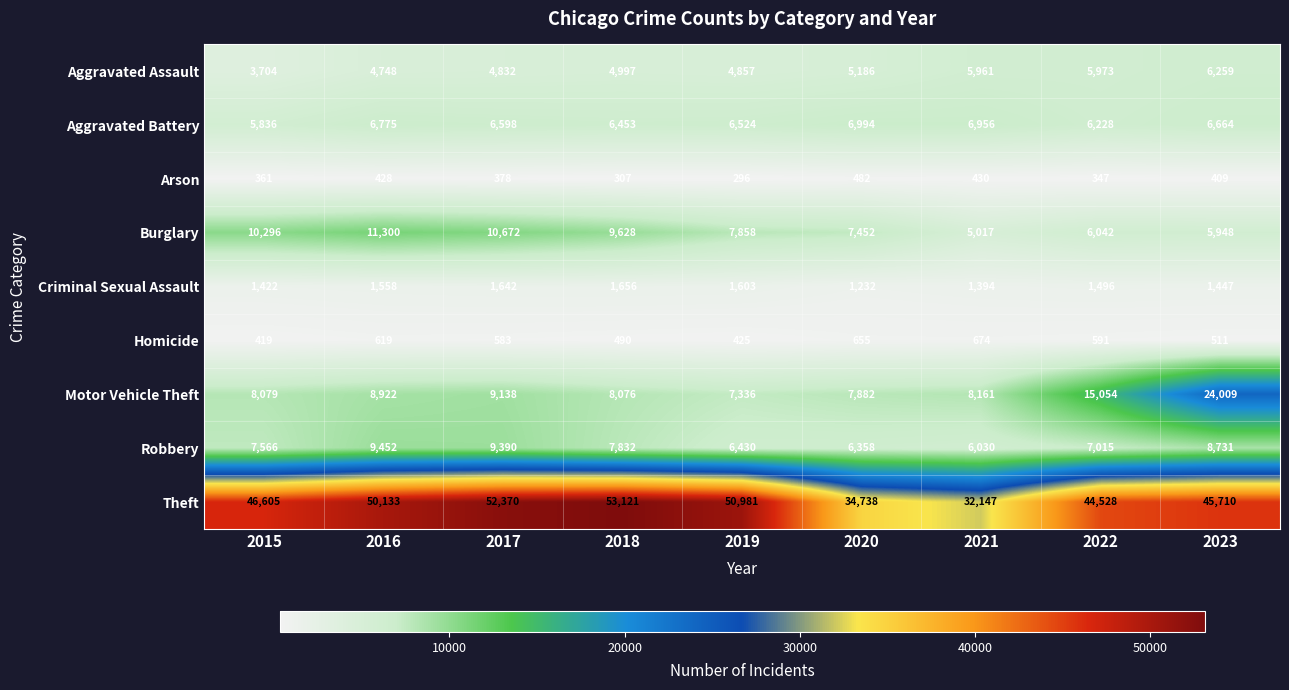

What is the smallest value displayed?

296